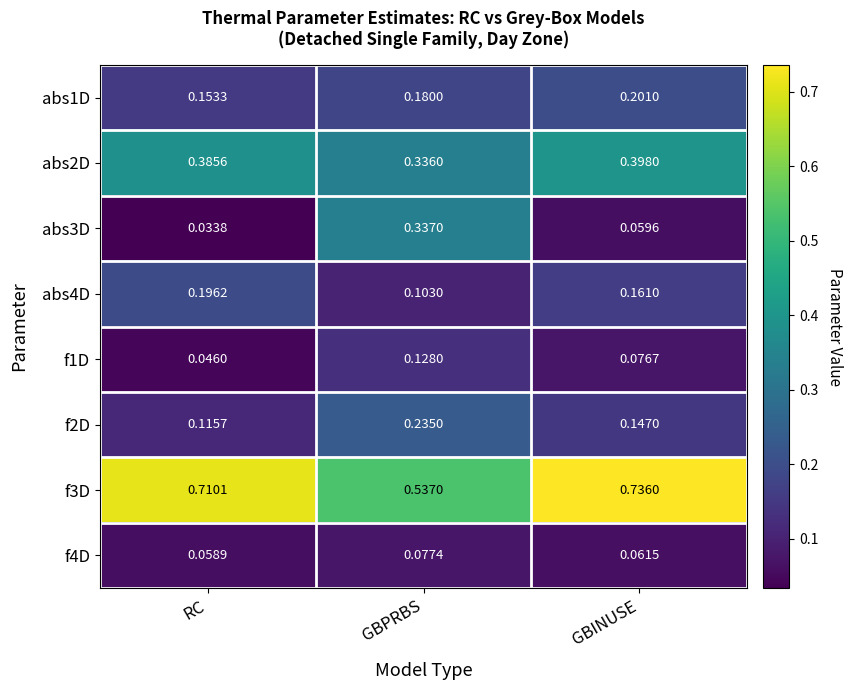

At which category is the sum across all series the highest?

GBPRBS